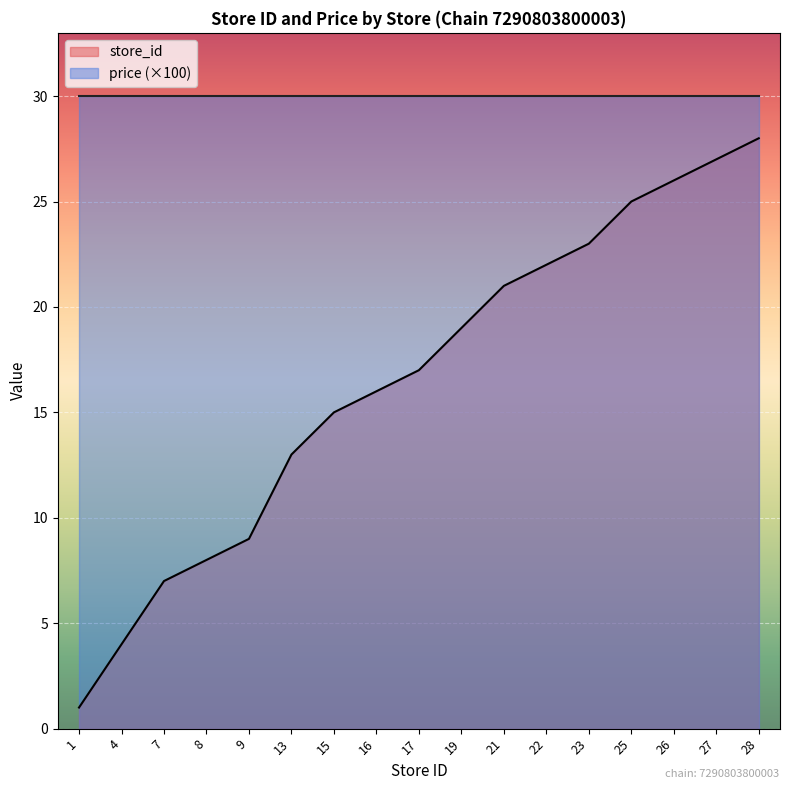

Reading right to left, extract all data points from this chart.

28=28	27=27	26=26	25=25	23=23	22=22	21=21	19=19	17=17	16=16	15=15	13=13	9=9	8=8	7=7	4=4	1=1